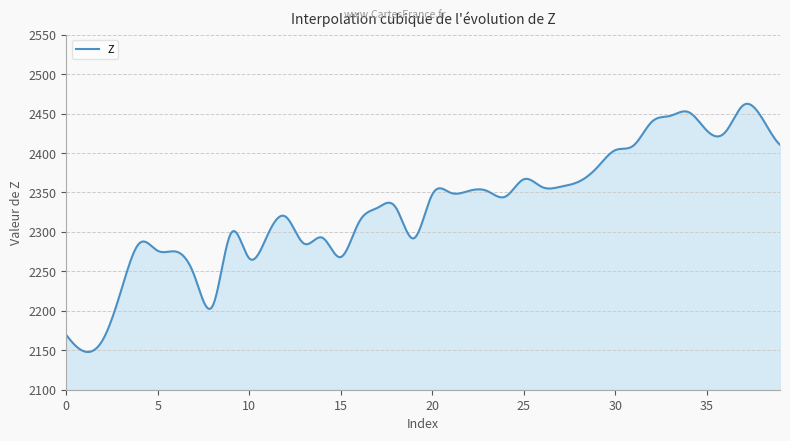

What is the greatest value displayed?

2462.4